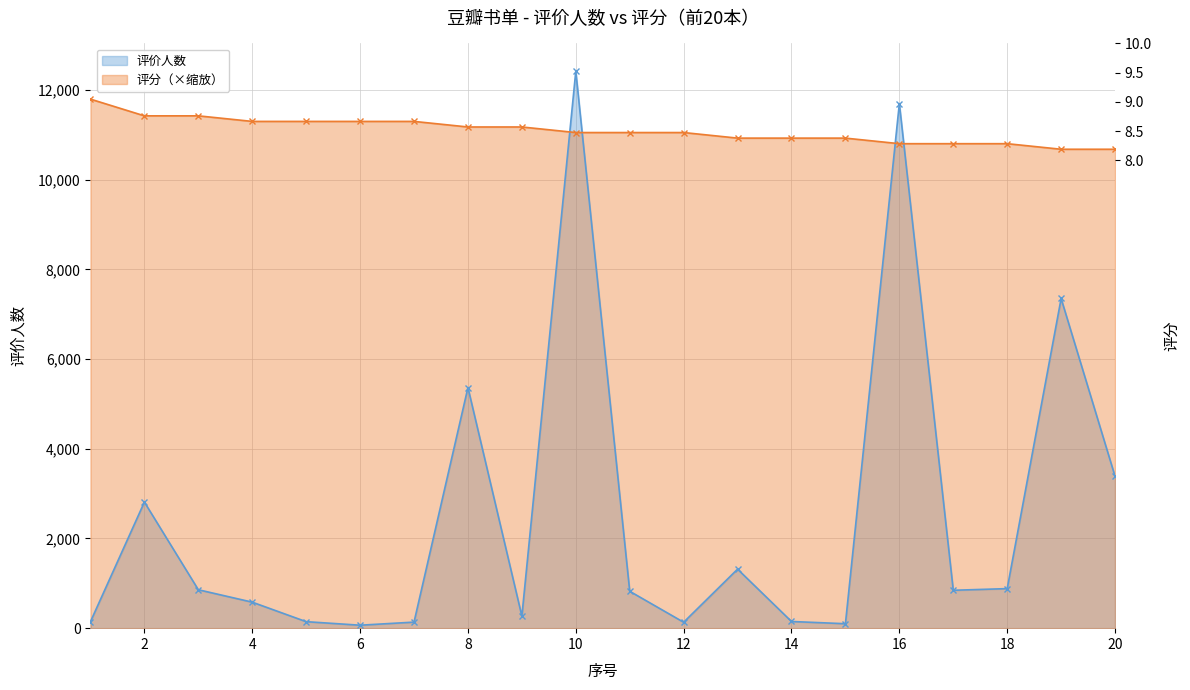

Does the chart display data point markers on the line(s)?

Yes